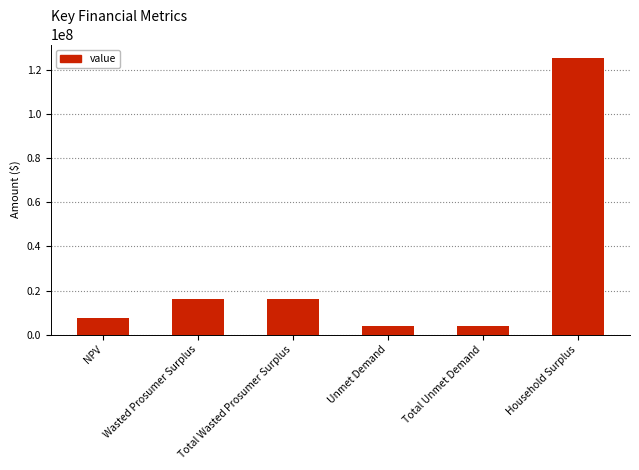

What is the value of the 5th bar from the left?

3940022.8